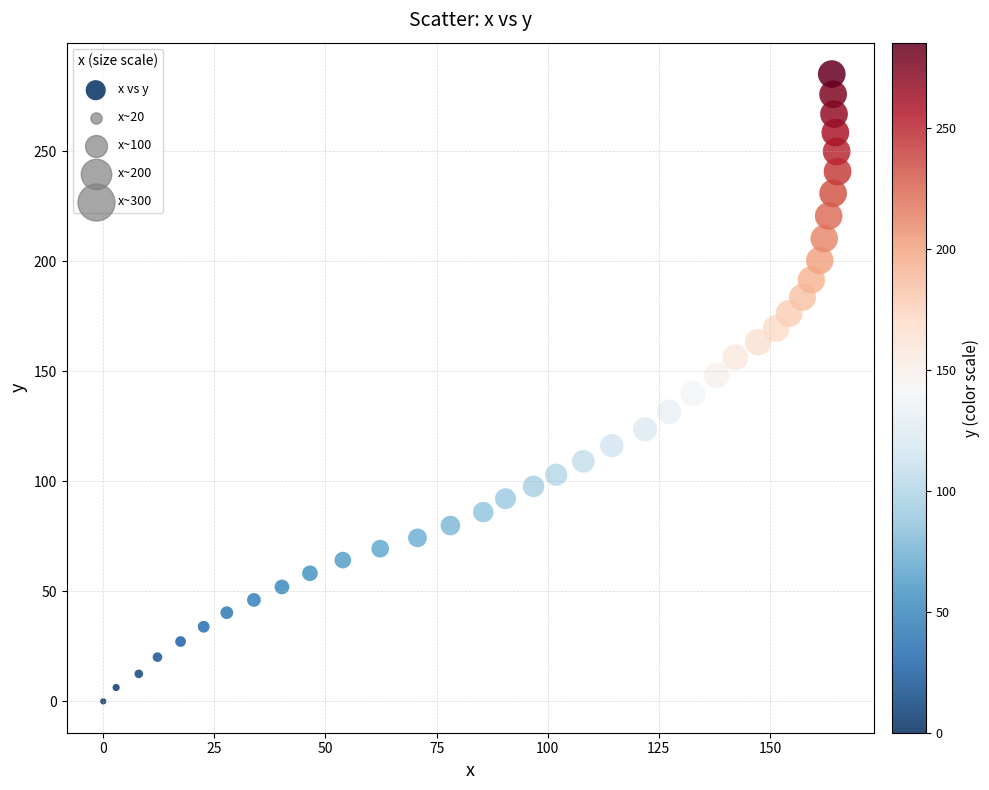

What is the range of Y values (max minus min)?

285.1